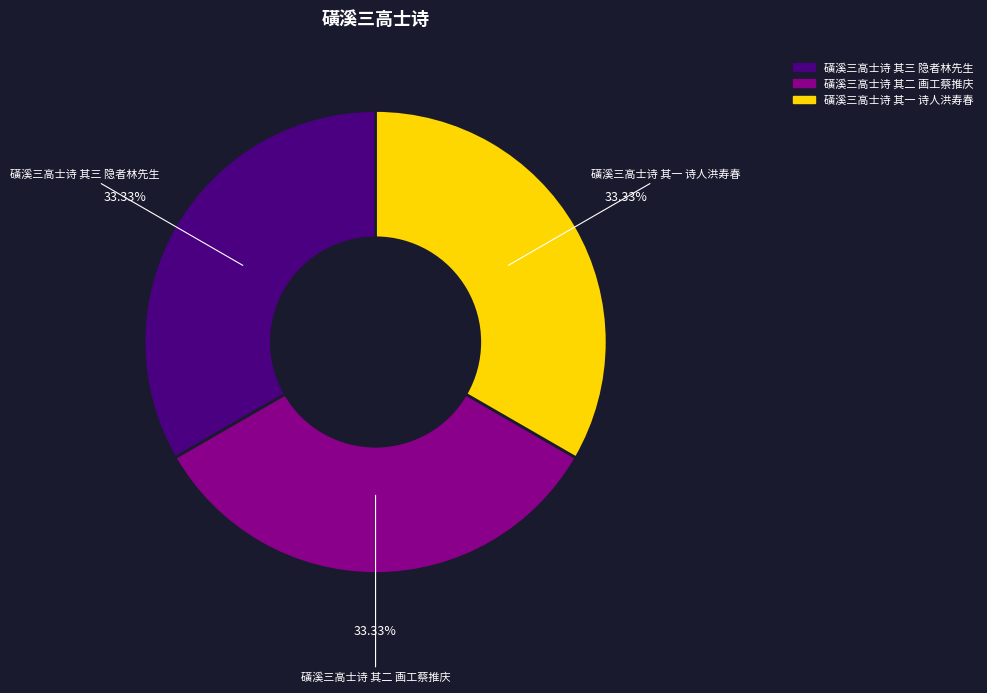

Is there a majority slice in this chart?

No